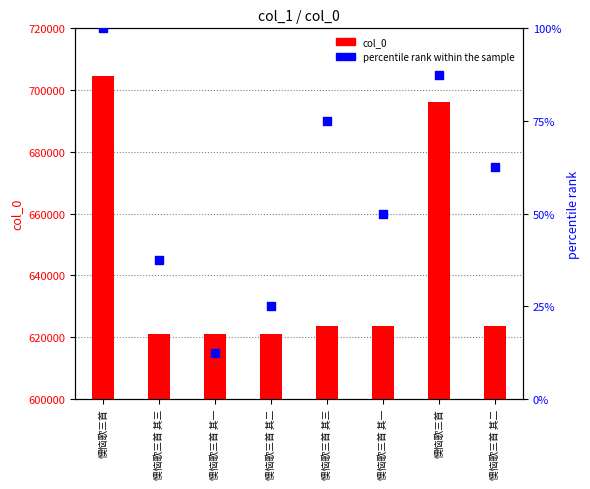

At which category is the sum across all series the highest?

懊恼歌三首